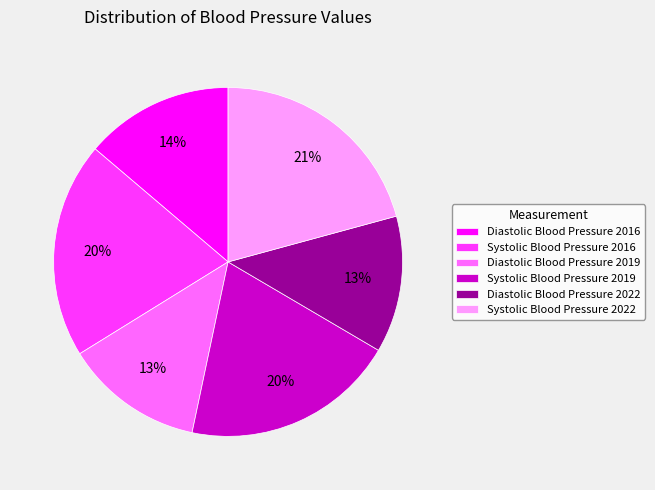

True or false: Diastolic Blood Pressure 2022 accounts for 13% of the total.

True